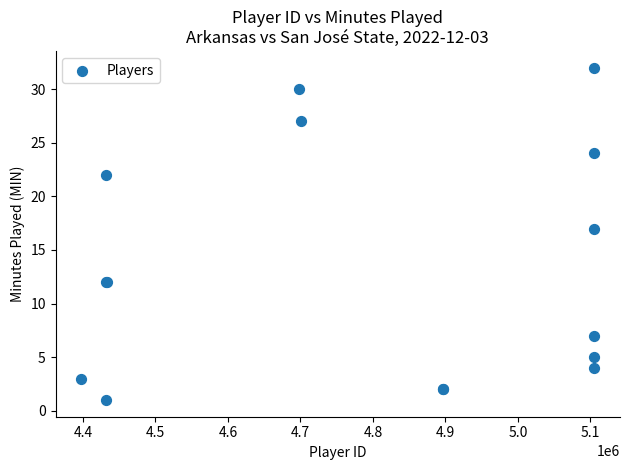

What Y value in the scatter plot is closest to 16?

17